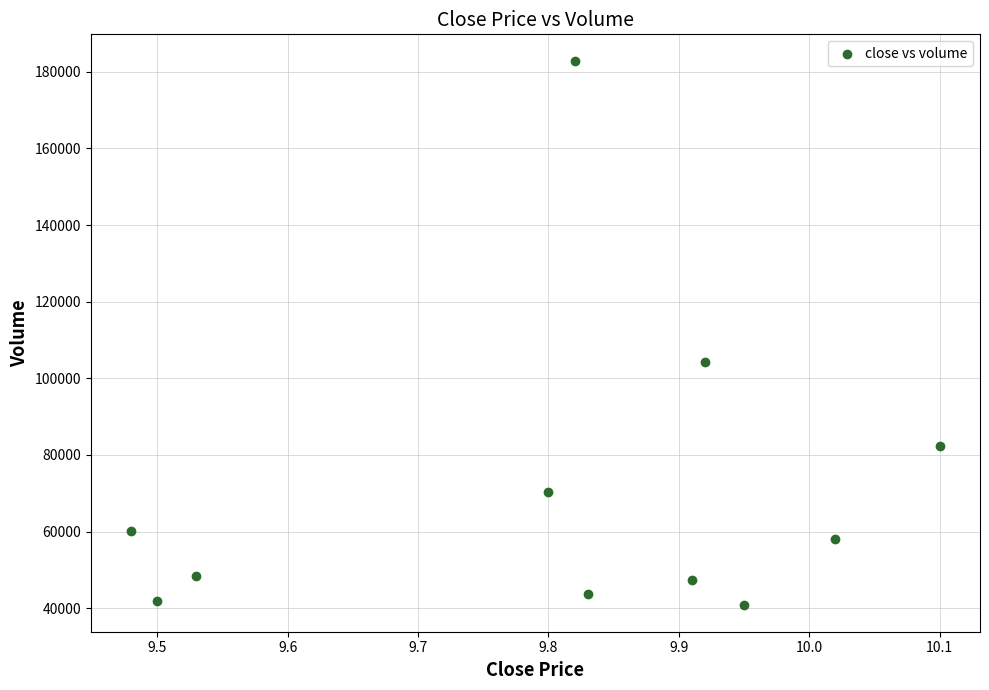

What Y value in the scatter plot is closest to 111831?

104164.6